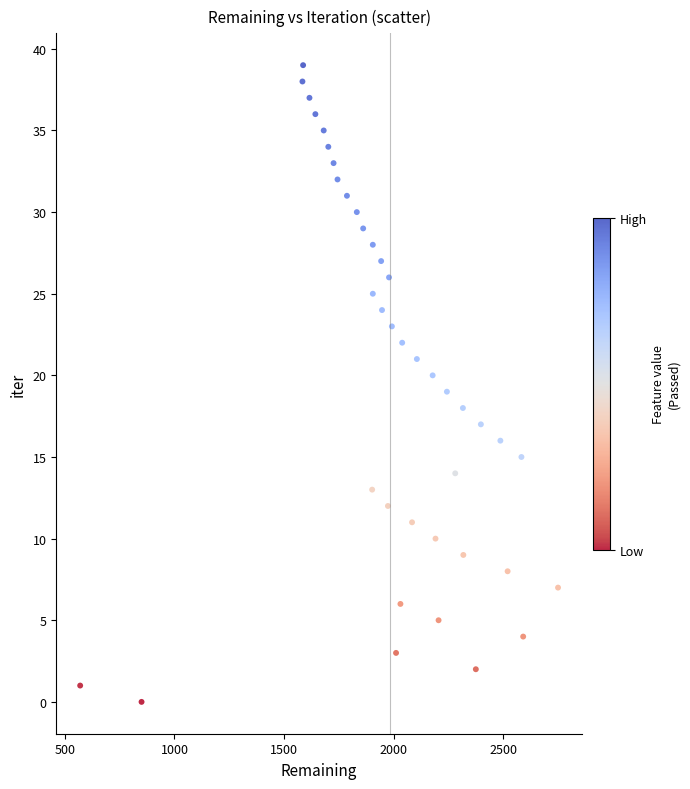

What is the range of Y values (max minus min)?

39